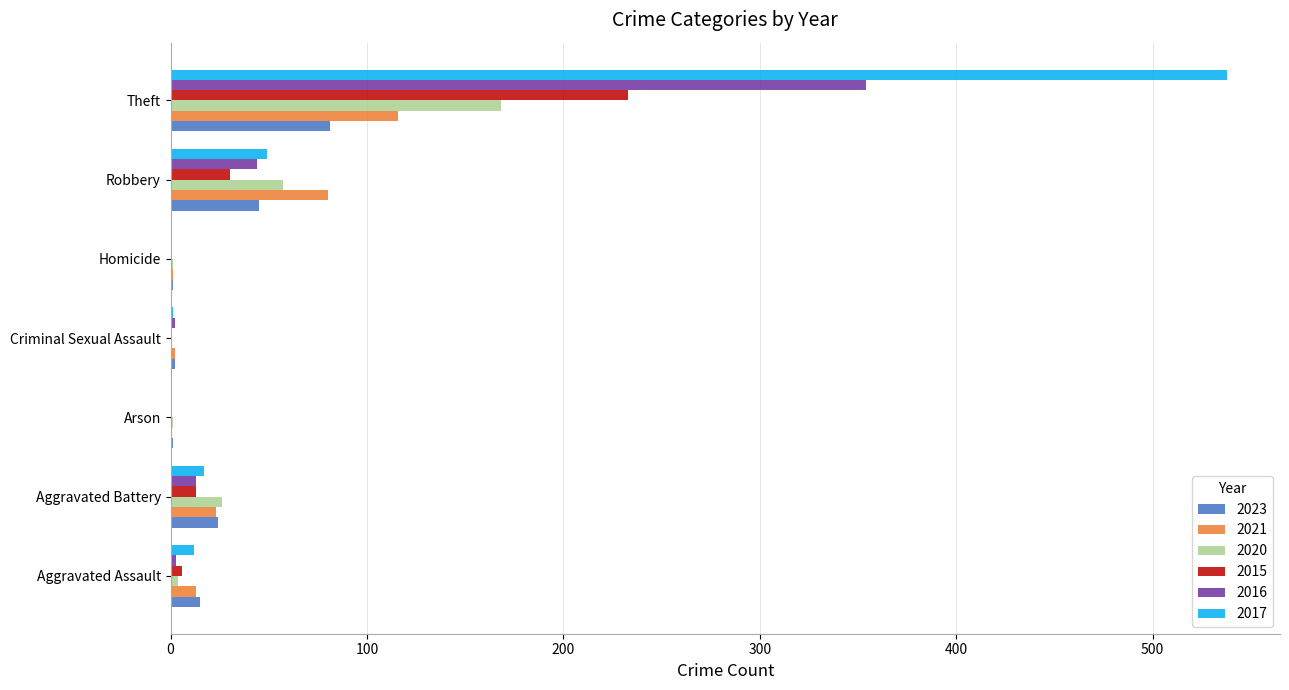

What is the greatest value displayed?

538